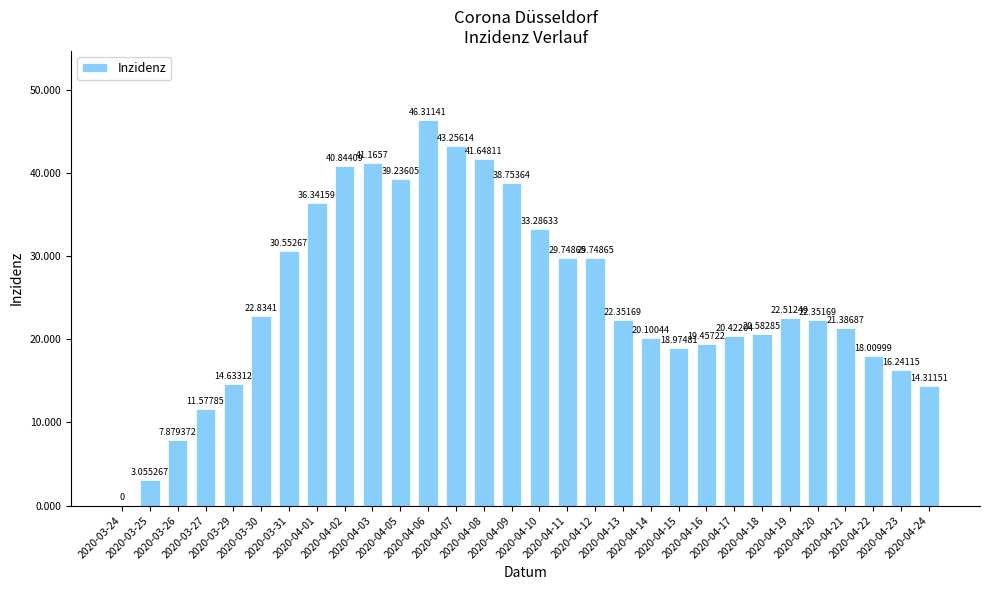

What is the sum of all values?

747.6